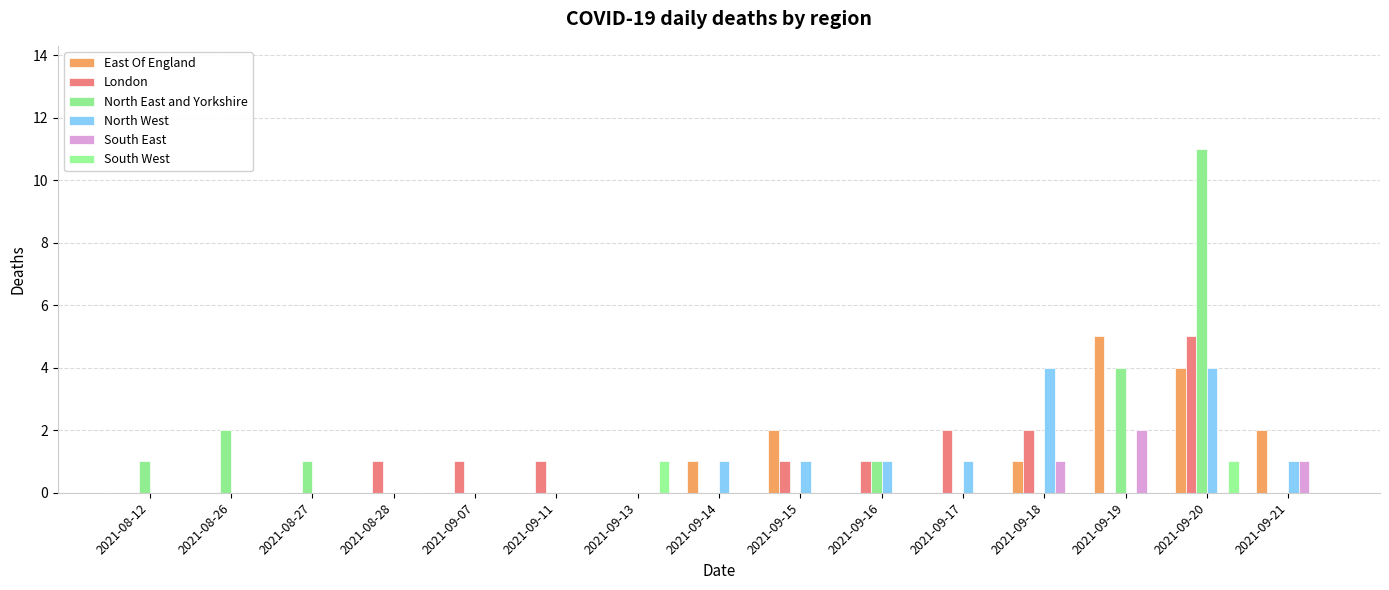

What is the maximum value shown in the chart?

11